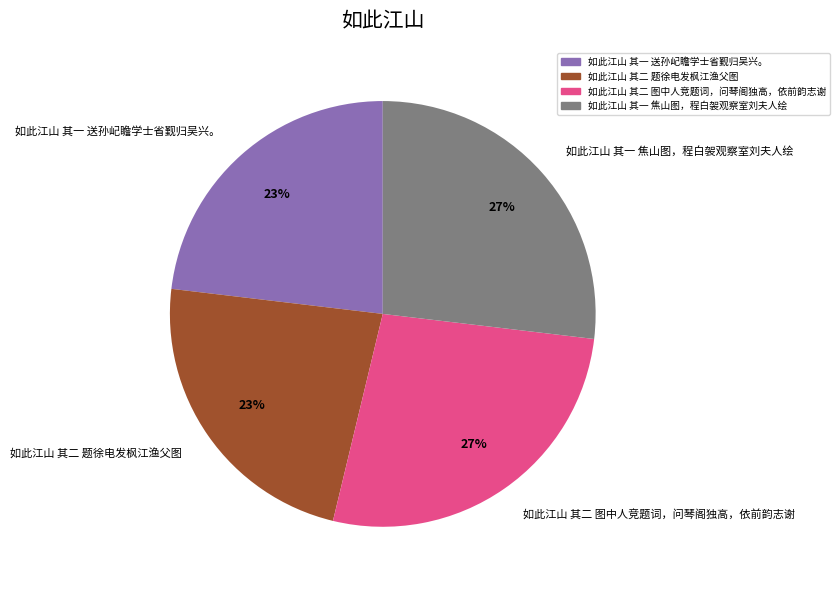

Does any single category account for the majority?

No